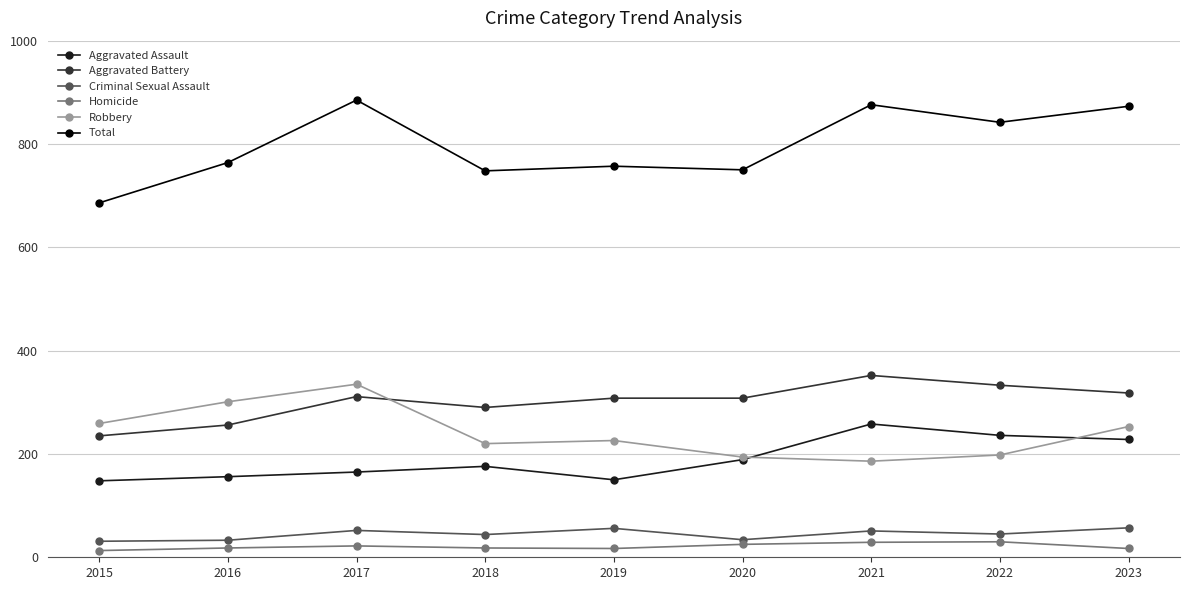

What is the difference between the Aggravated Assault values at 2019 and 2018?

26